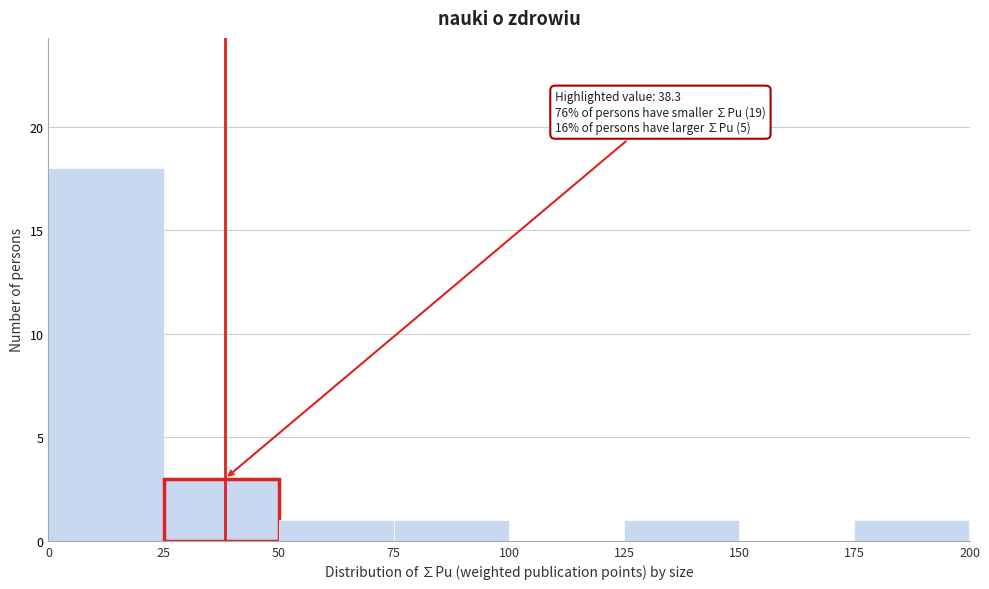

Which range on the x-axis has the tallest bar?

0 to 25